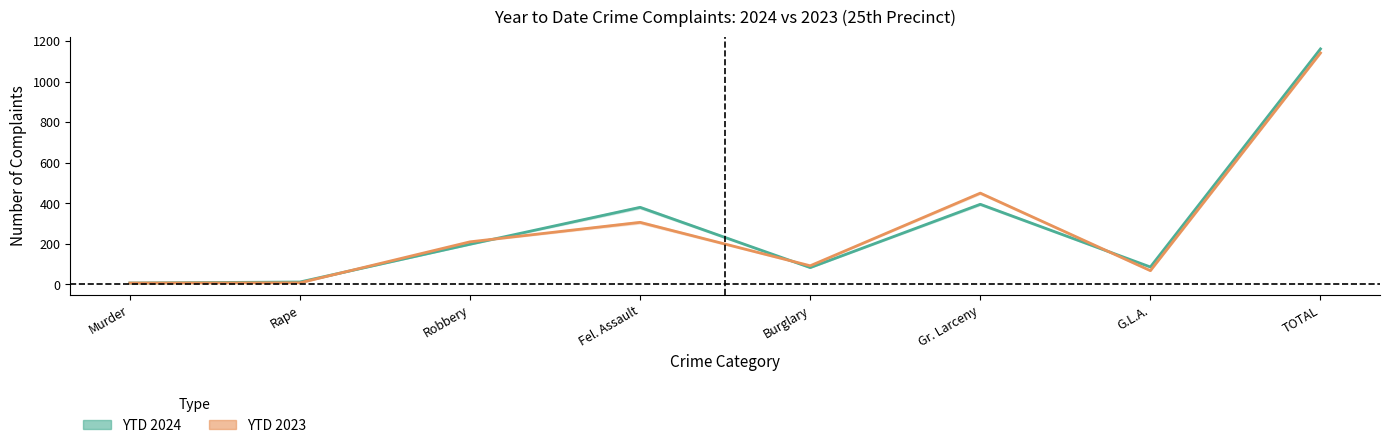

What is the value of the YTD 2024 point at the 8th from the left?

1161